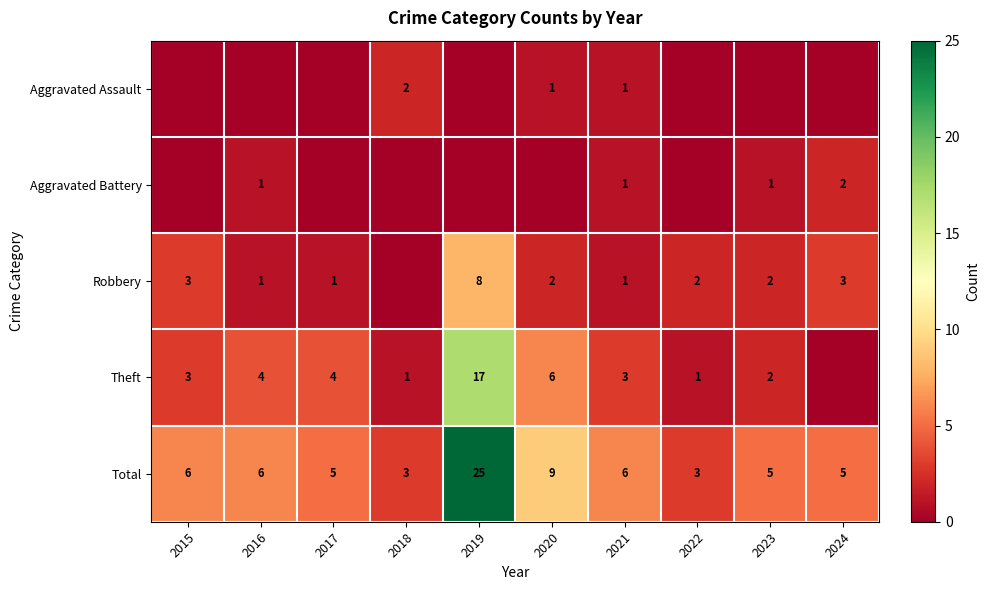

What is the difference between the second highest and minimum values in the Total series?

6